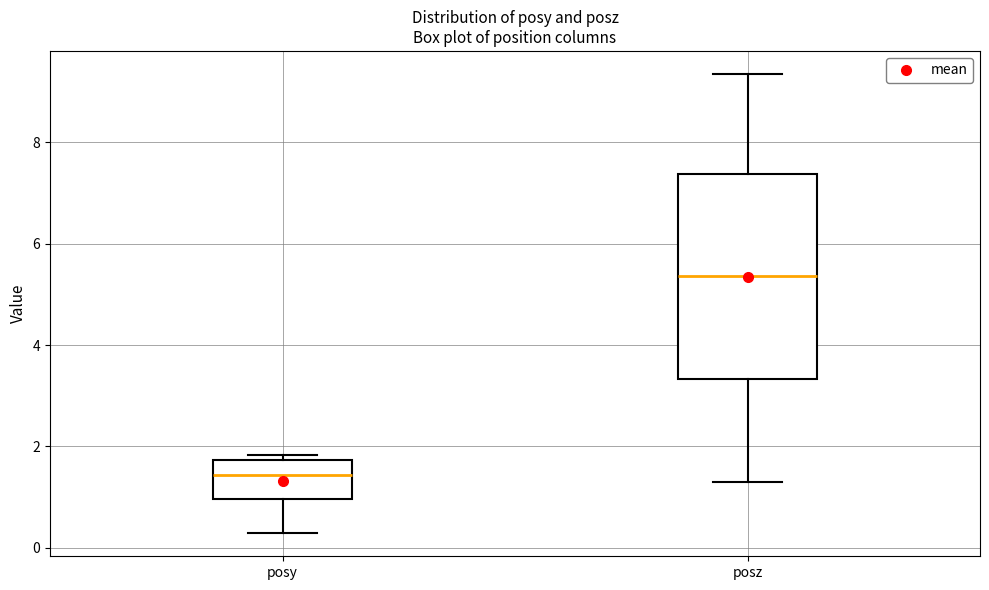

Reading left to right, read every box against the y-axis: the position of its median line, the range the box covers, and the ends of its whiskers. The values are not printed on the chart, so give them approximately, as read against the axis.

posy: median 1.4, box 1.0 to 1.8, whiskers 0.2 to 1.8 (just above the box's upper edge)
posz: median 5.4, box 3.4 to 7.4, whiskers 1.4 to 9.4